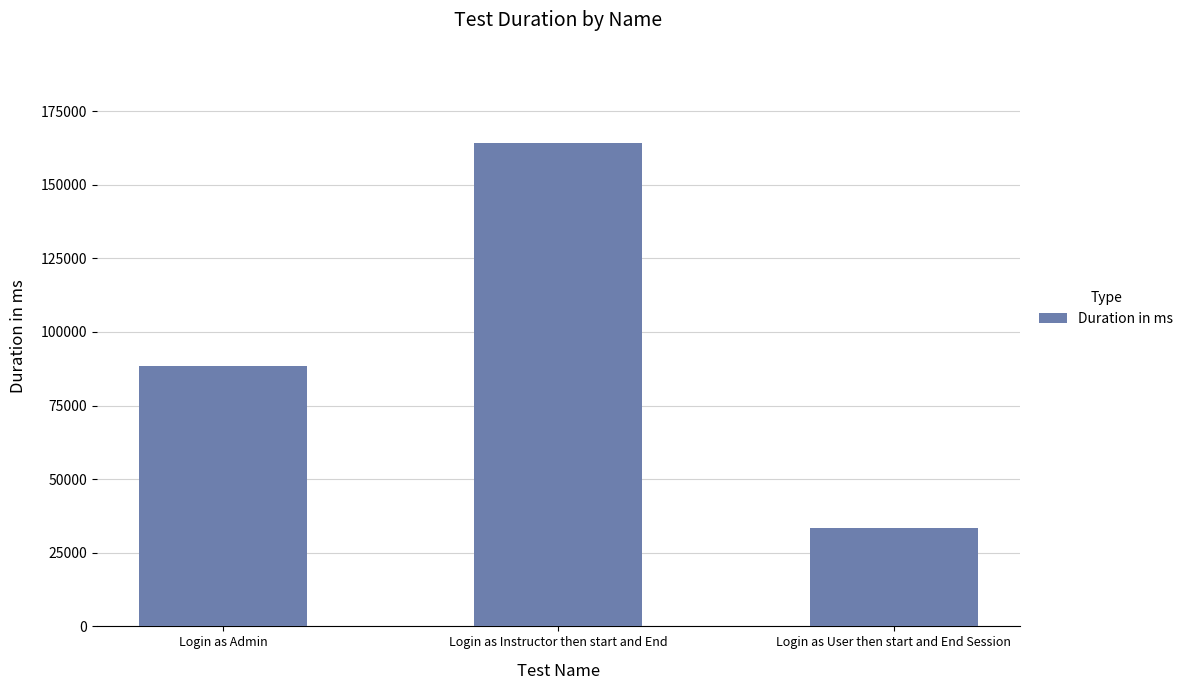

Between Login as Admin and Login as Instructor then start and End, which is larger?

Login as Instructor then start and End